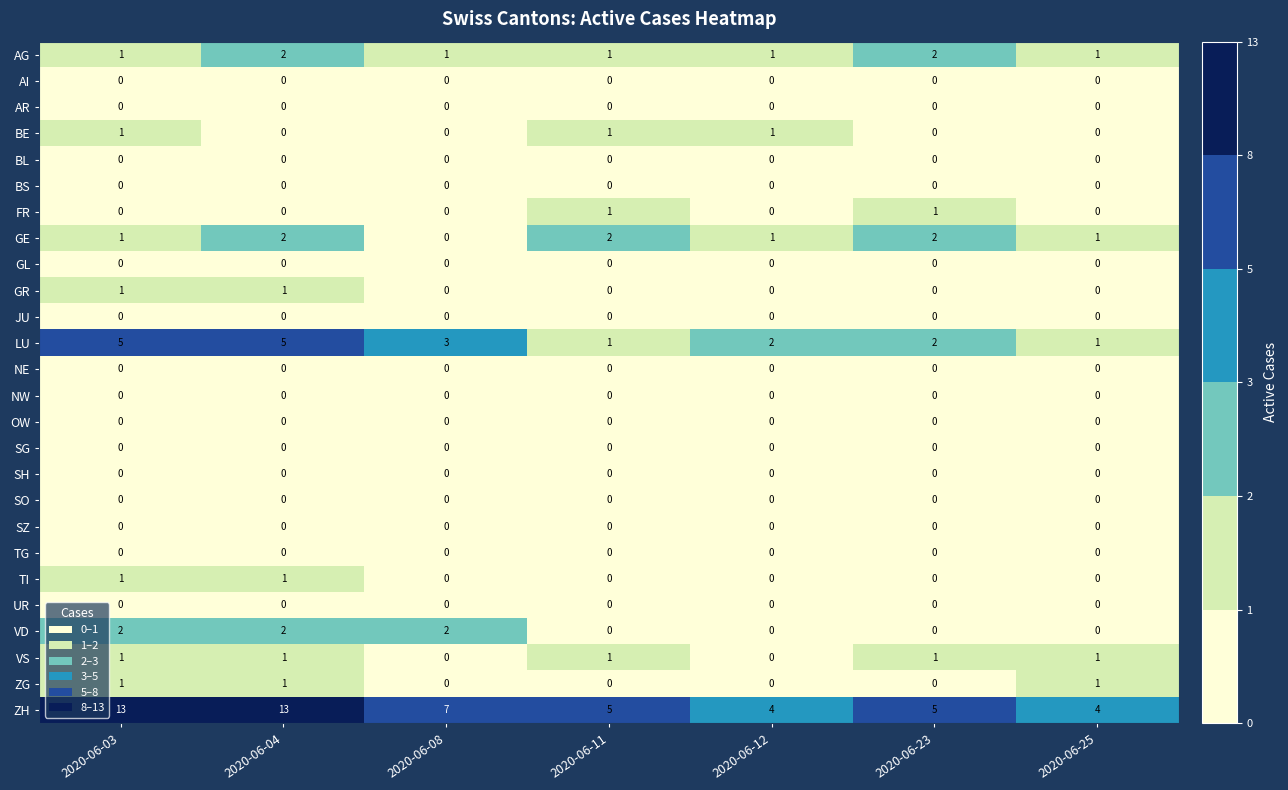

Is it true that AG equals 2 at 2020-06-04?

True